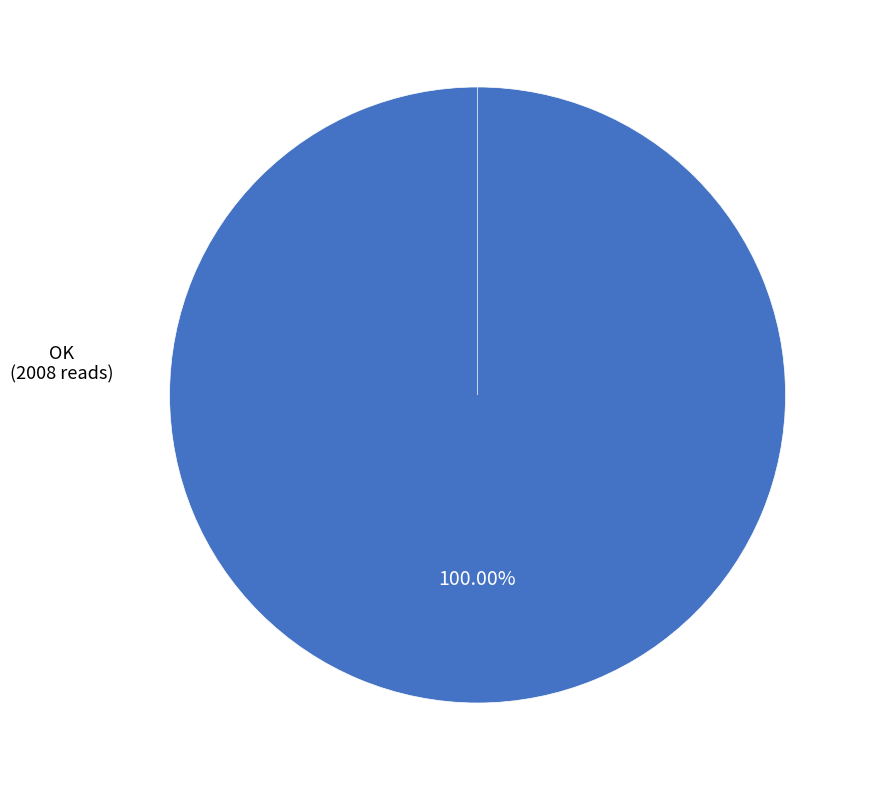

Which slice is the largest?

OK